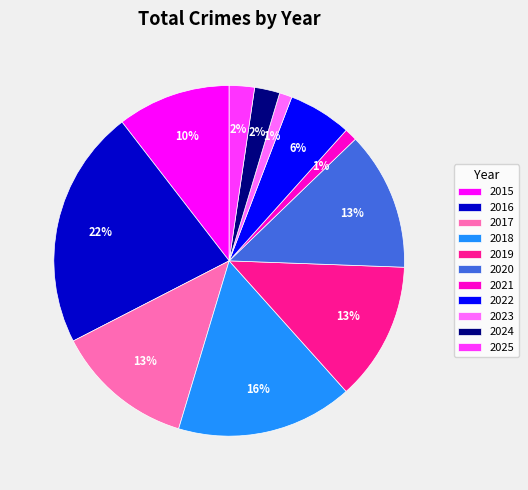

Do 2017 and 2018 together represent more than half of the pie?

No